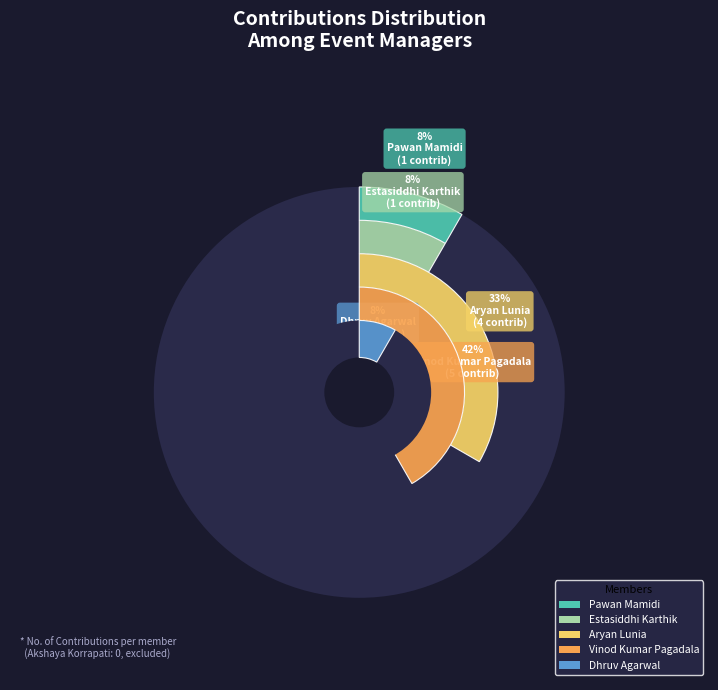

Rank the categories by value from highest to lowest.

Vinod Kumar Pagadala, Aryan Lunia, Pawan Mamidi, Estasiddhi Karthik, Dhruv Agarwal, Akshaya Korrapati